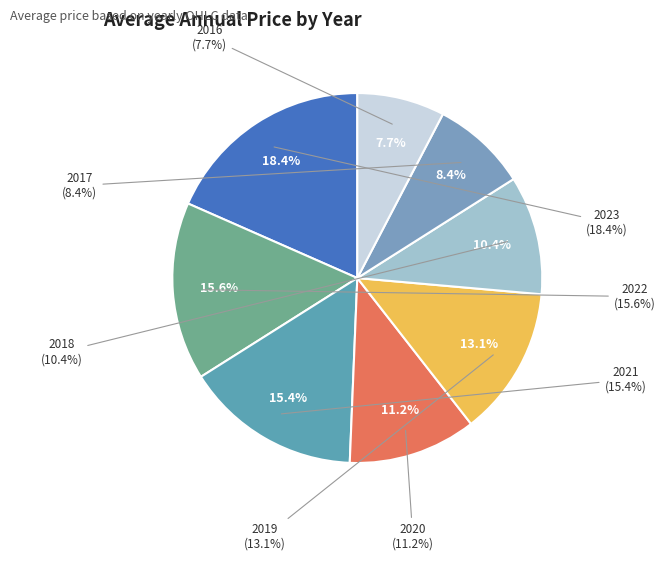

Is it true that 2022 is 16% of the pie?

True